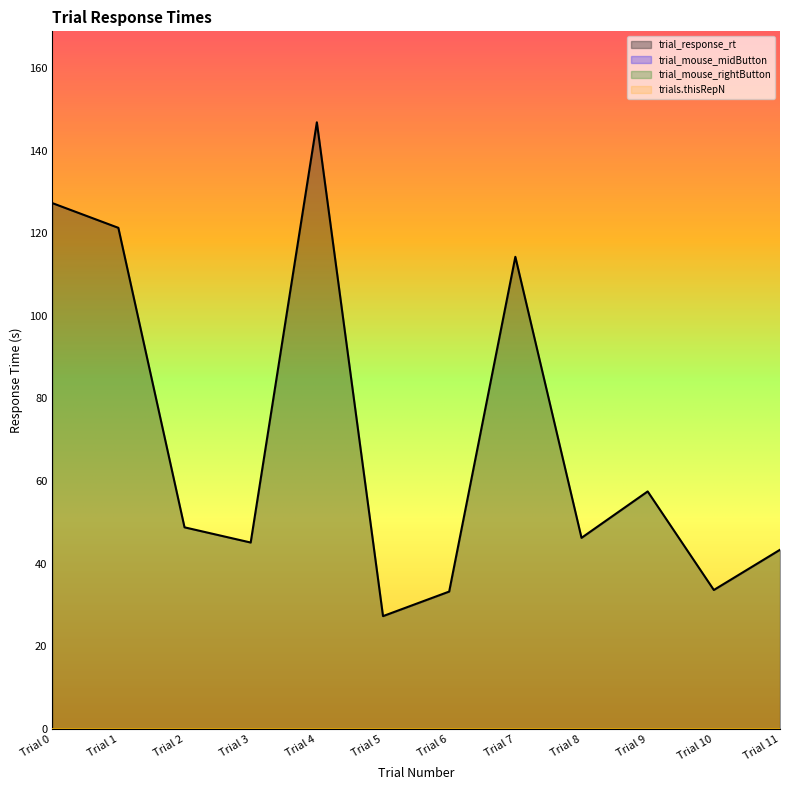

Which series has the largest total across all categories?

trial_response_rt